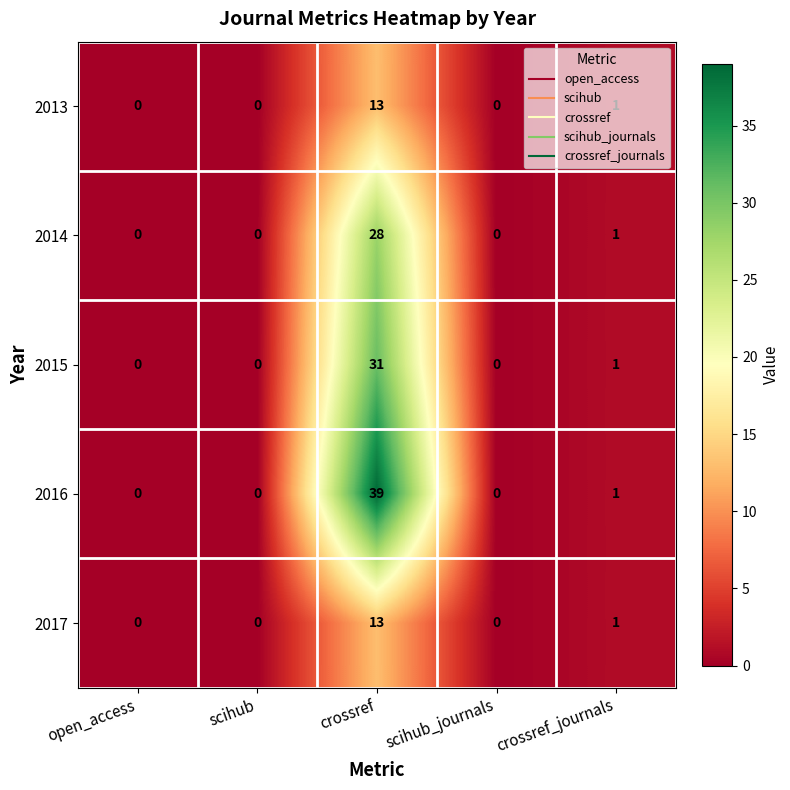

At which label does 2013 reach its peak?

crossref